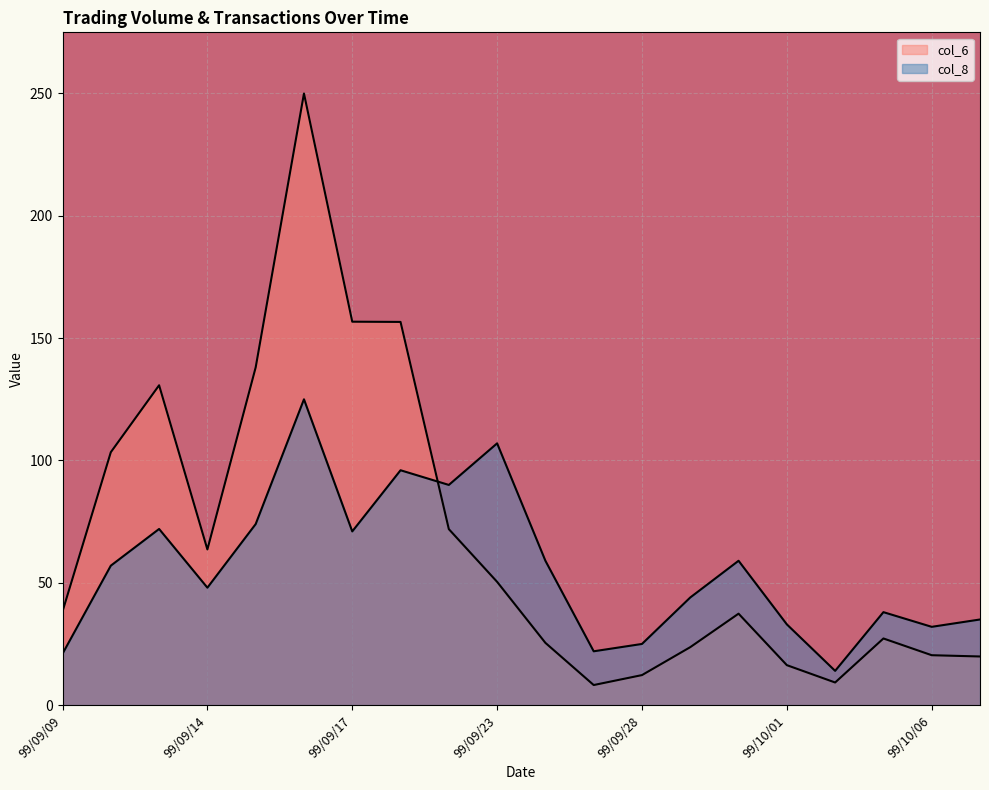

Which series has the largest total across all categories?

col_6